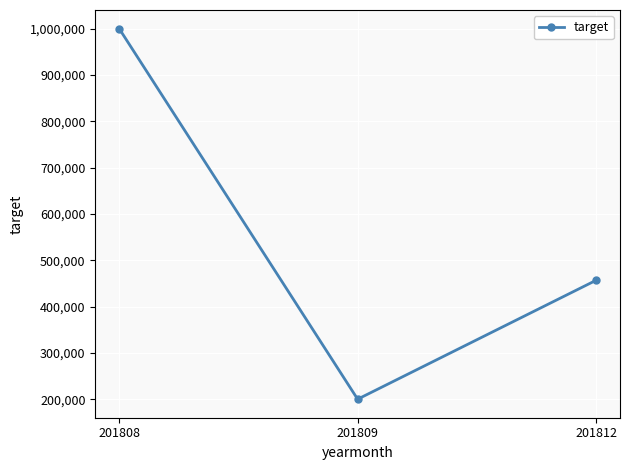

What is the change in value from 201808 to 201812?

-543334